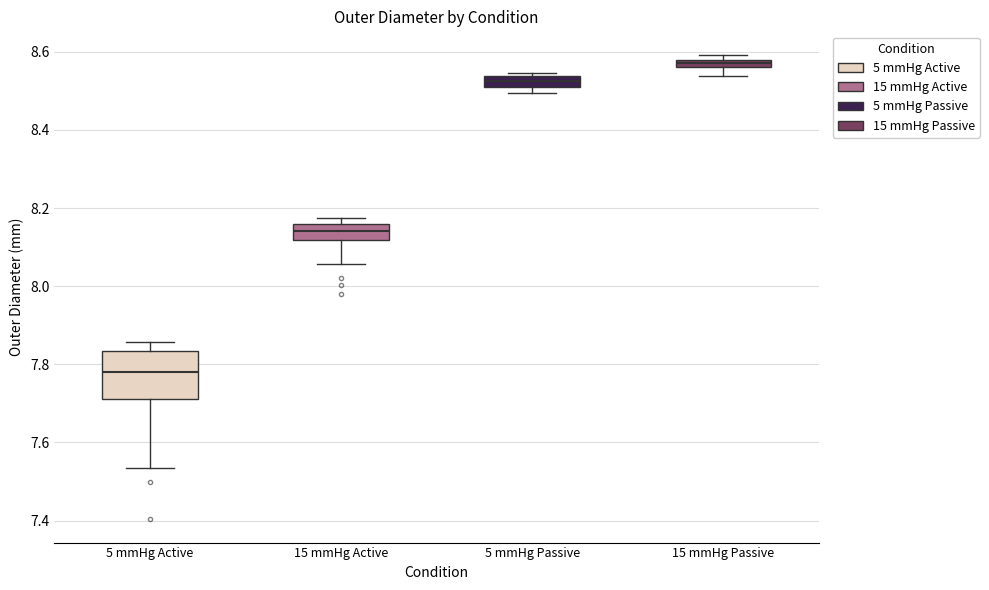

Comparing the boxes themselves (not the whiskers), which one is the tallest?

5 mmHg Active